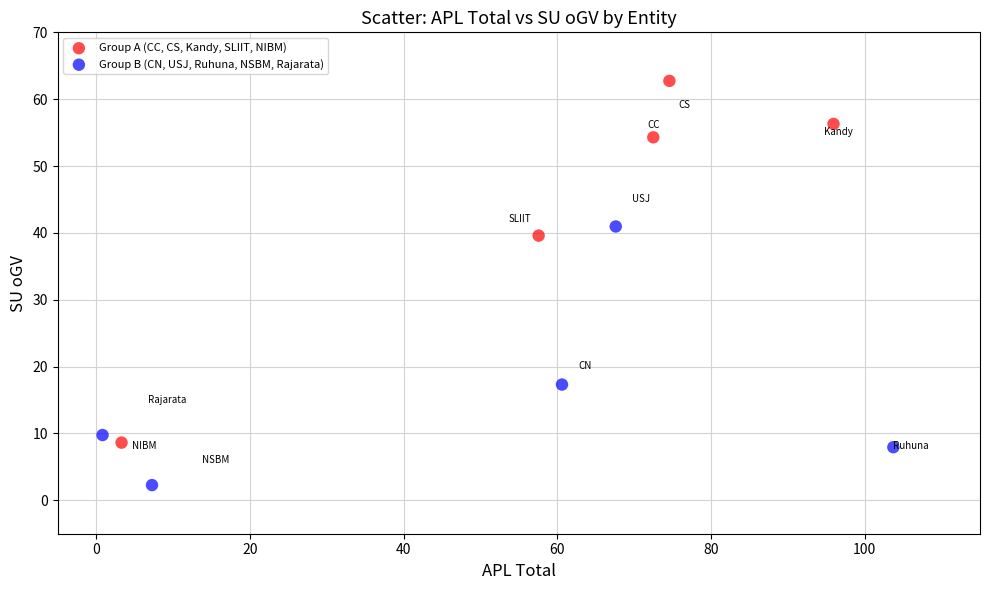

Which series has the widest spread of Y values?

Group A (CC, CS, Kandy, SLIIT, NIBM)